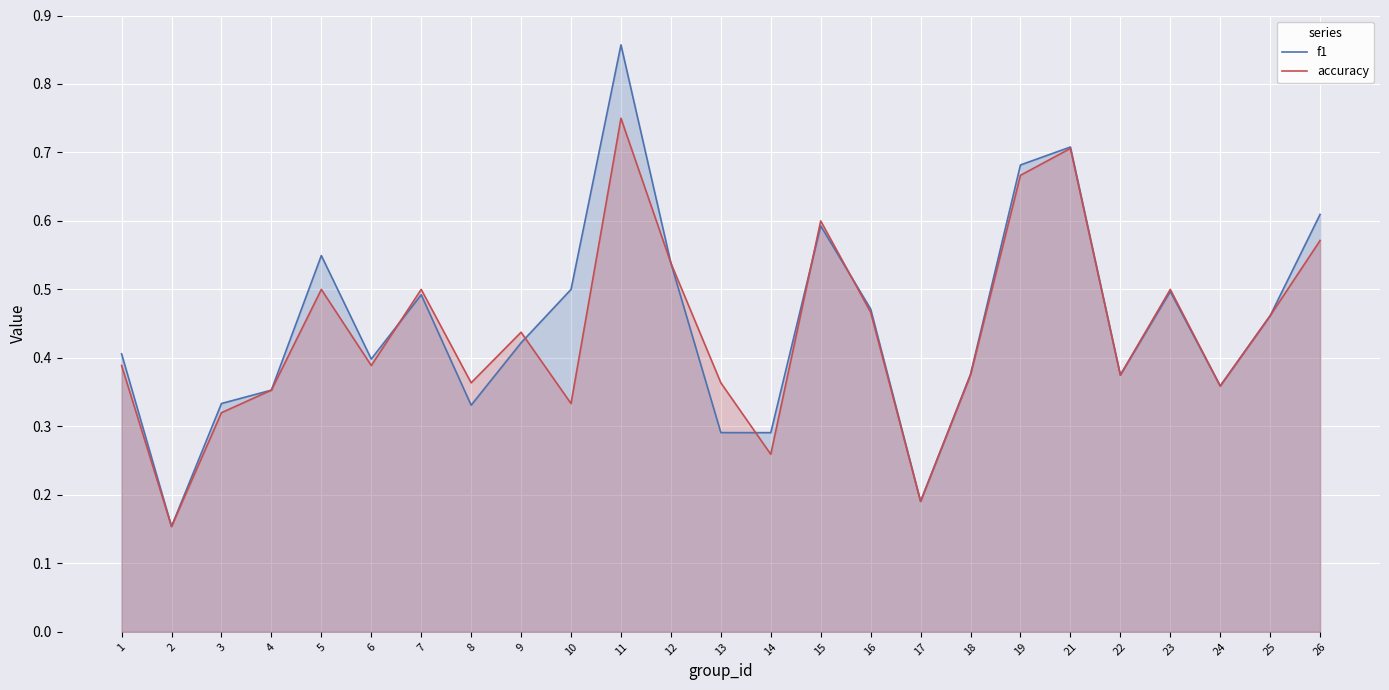

Between 10 and 9, which is larger?

10